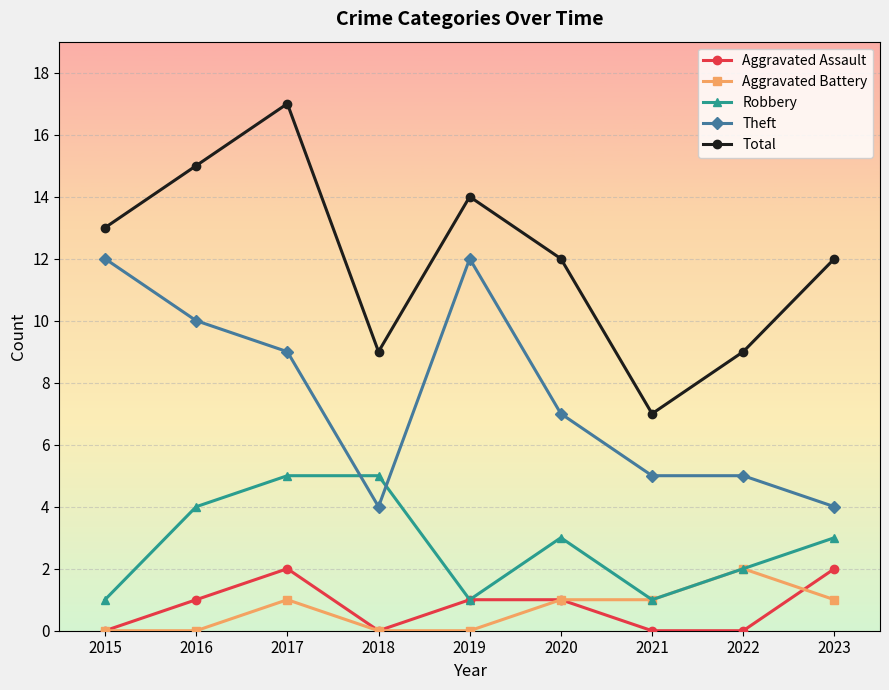

The Aggravated Battery series shows -1 at 2016. True or false?

False